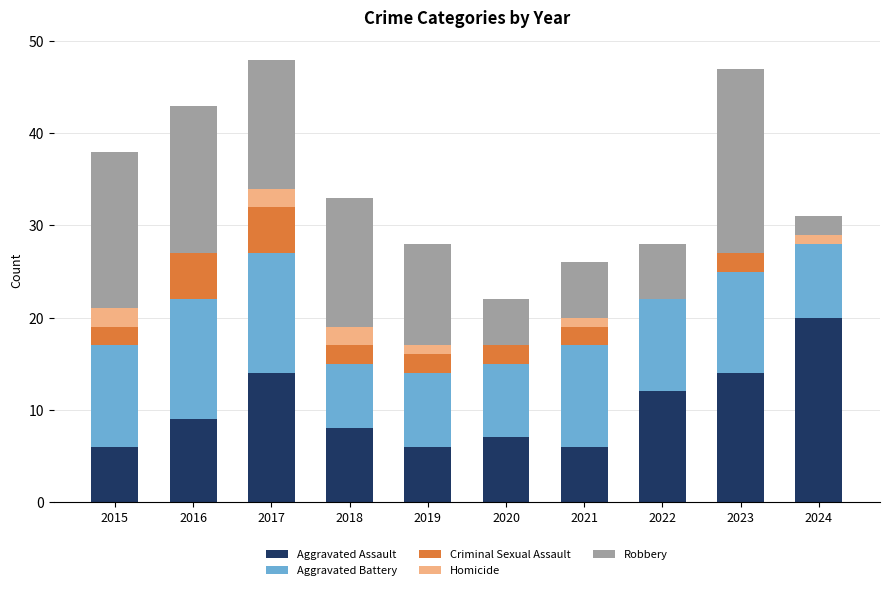

What is the sum of the Aggravated Assault values at 2017 and 2015?

20